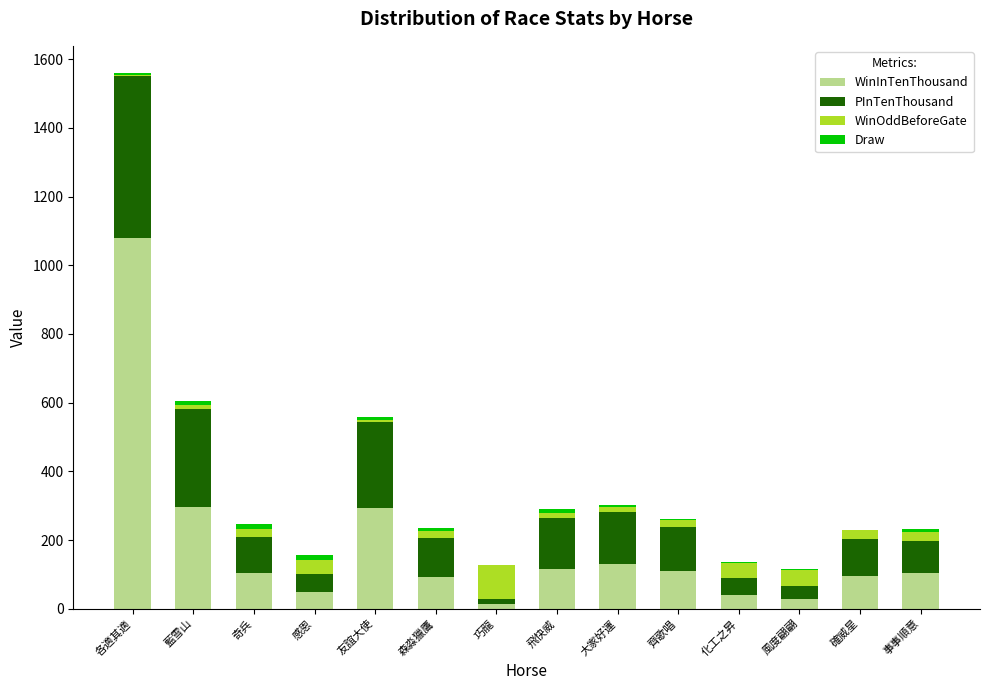

What is the maximum value for WinInTenThousand?

1080.0